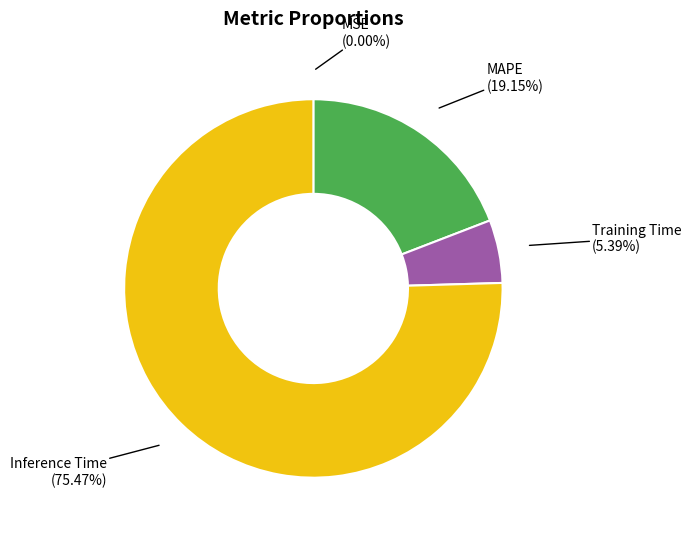

Is there a majority slice in this chart?

Yes